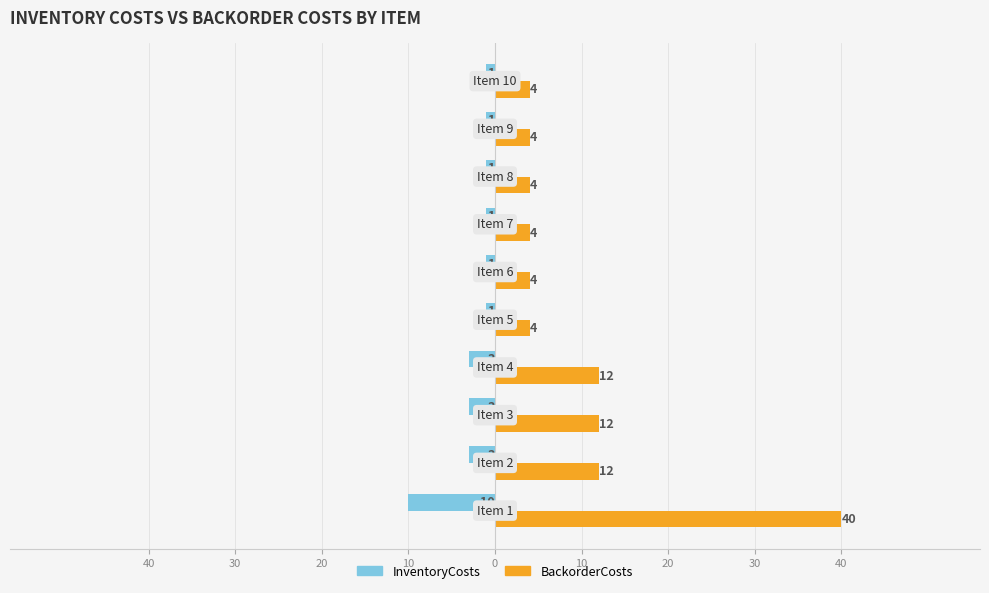

What are all the series names shown in the legend?

InventoryCosts, BackorderCosts